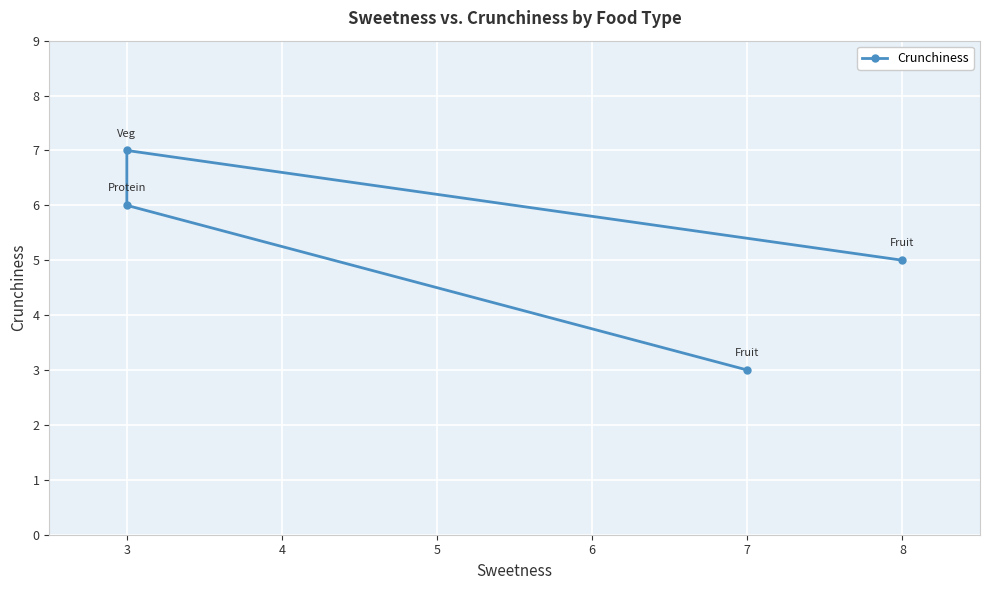

What is the sum of all values?

21